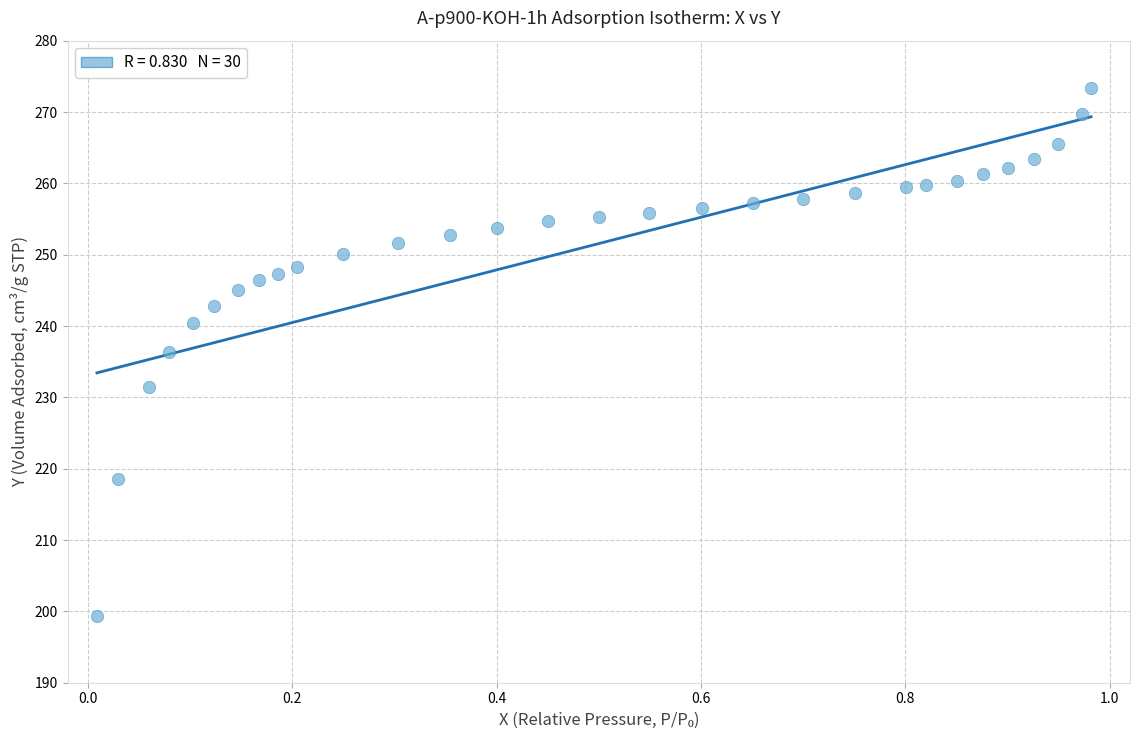

What is the range of Y values (max minus min)?

74.0